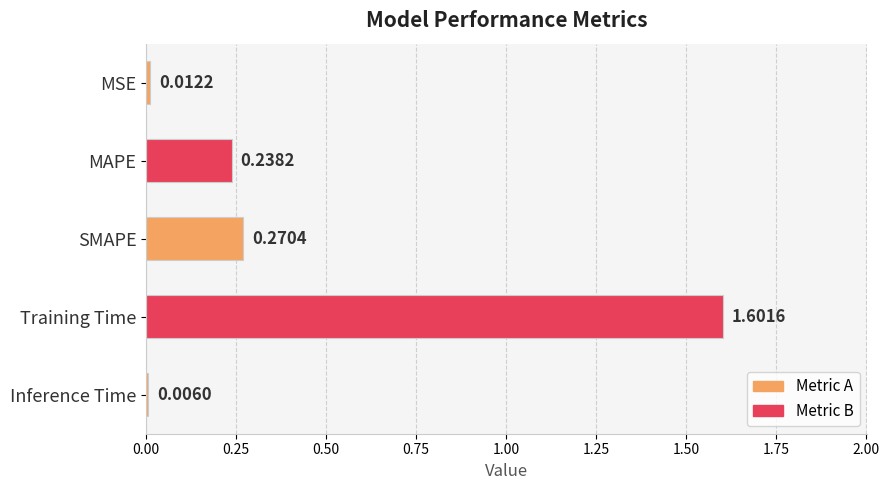

What is the sum of the values at Training Time and Inference Time?

1.6